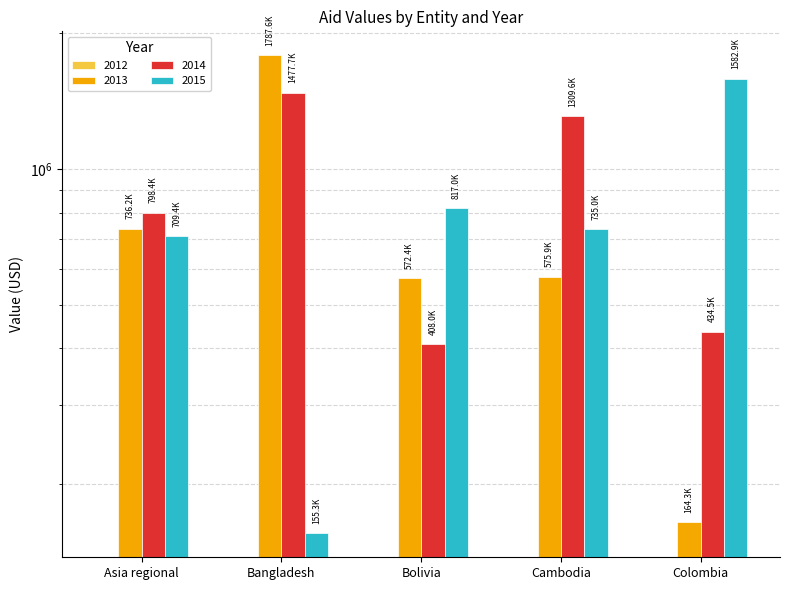

Which series has the largest total across all categories?

2014